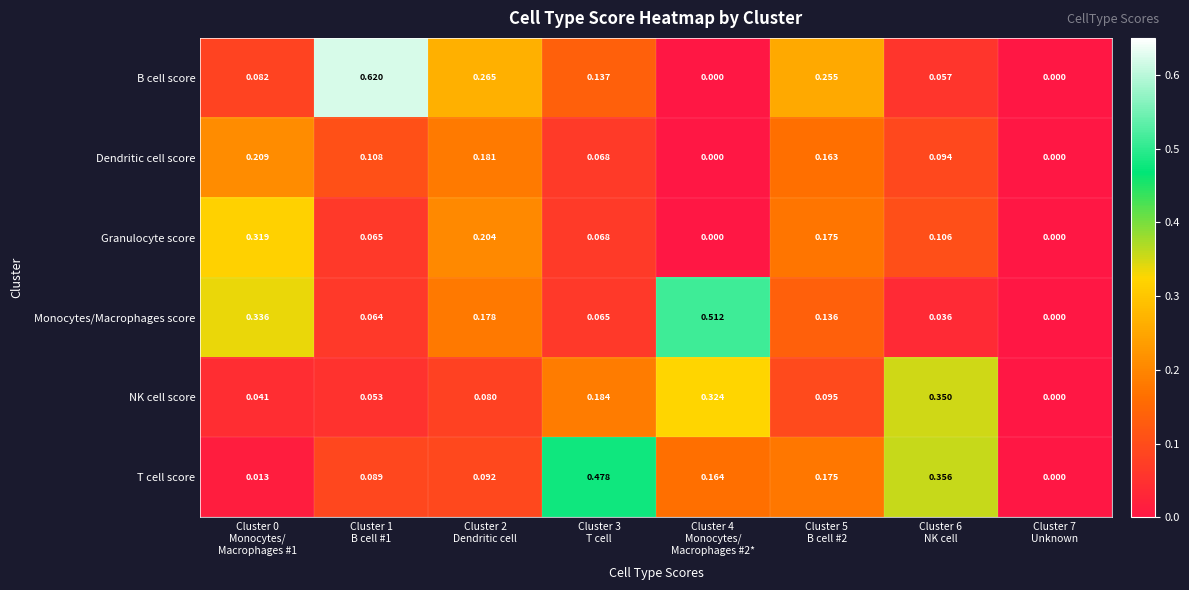

How many distinct data groups are displayed?

6